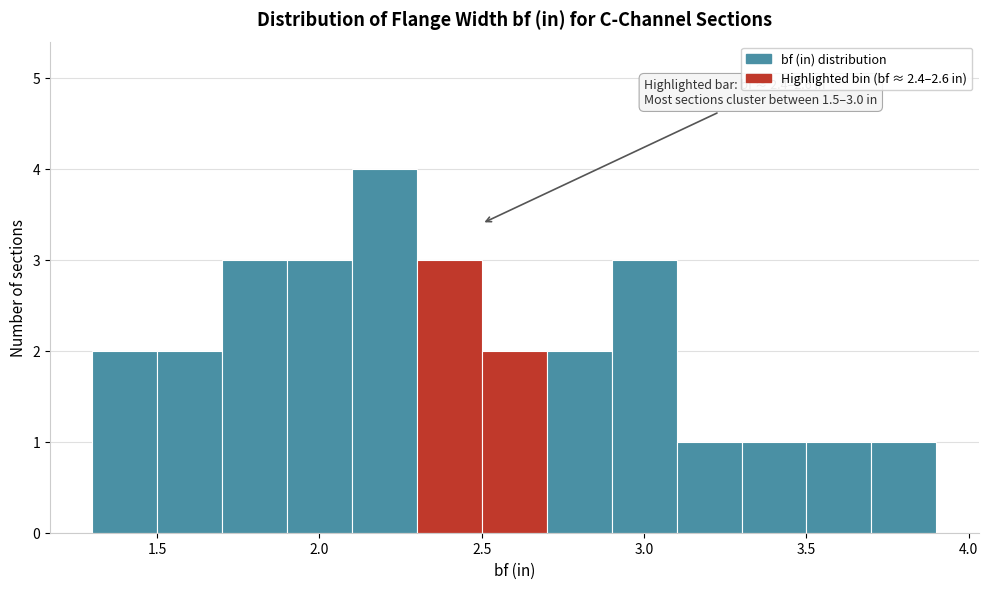

Over which range of the x-axis is the bar tallest?

2.1 to 2.3